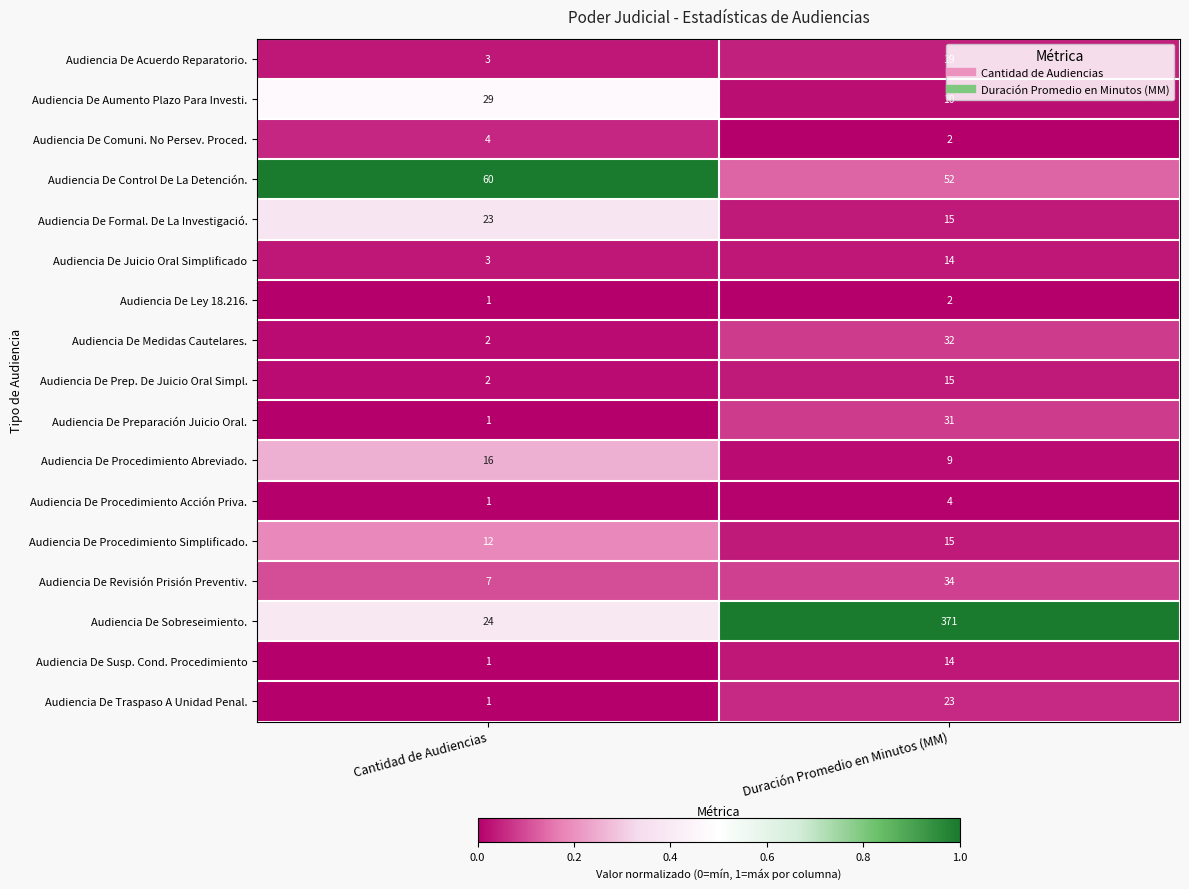

Where is Audiencia De Susp. Cond. Procedimiento nearest to the value 7?

Cantidad de Audiencias